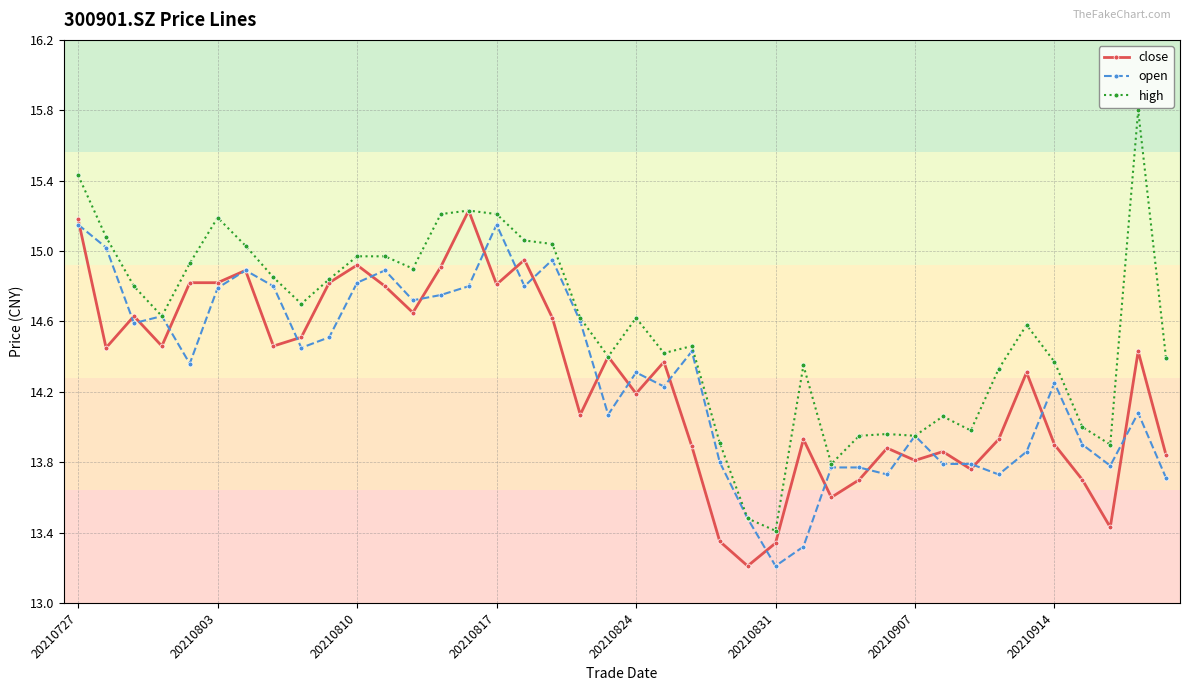

Which series has the largest total across all categories?

high